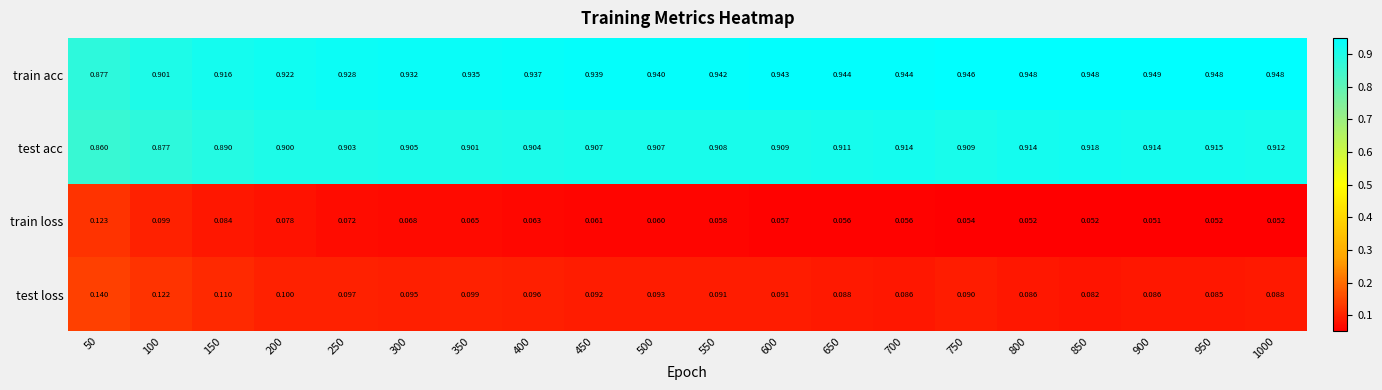

Is the value of test acc at 450 greater than the value of test loss at 1000?

Yes